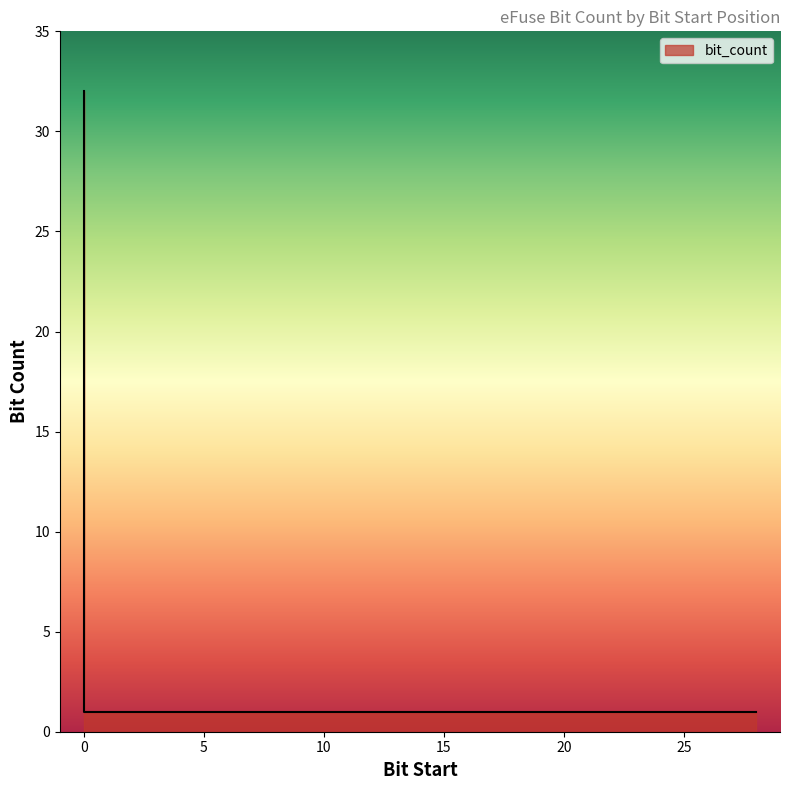

Reading right to left, transcribe all the data shown in this chart.

28=1	27=1	26=1	25=1	24=1	23=1	22=1	21=1	20=1	18=1	16=1	15=1	13=1	12=1	11=1	10=1	9=1	8=1	7=1	6=1	5=1	4=1	3=1	2=1	0=1	0=32